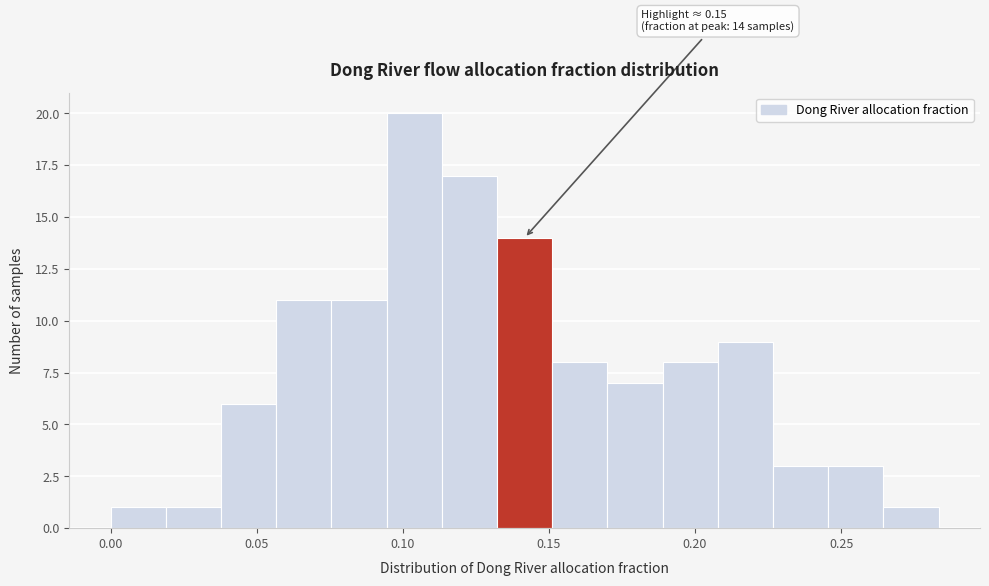

Read against the x-axis, roughly where is the centre of the tallest bar?

0.105